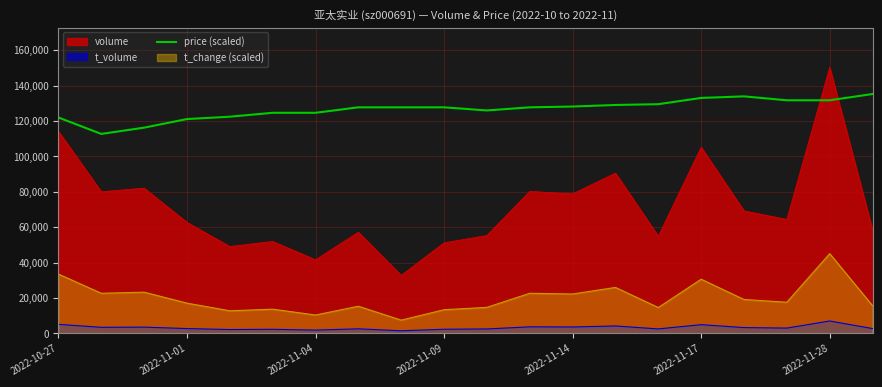

The chart shows a value of 135270.0 at 19. True or false?

True